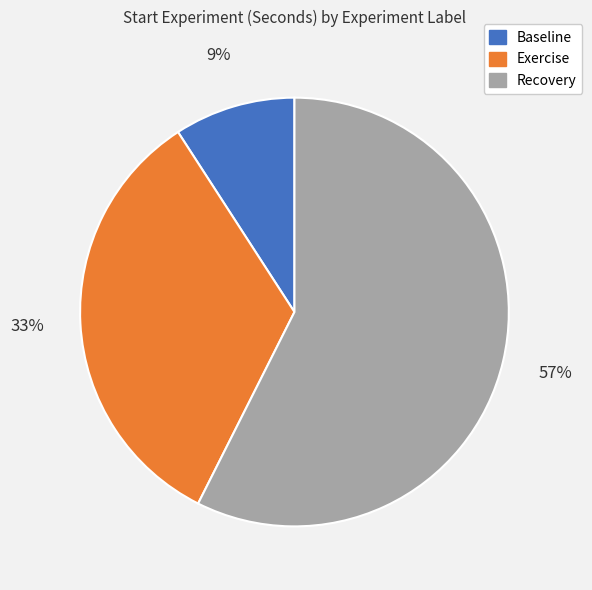

To the nearest percent, what is the combined percentage of Recovery and Exercise?

91%